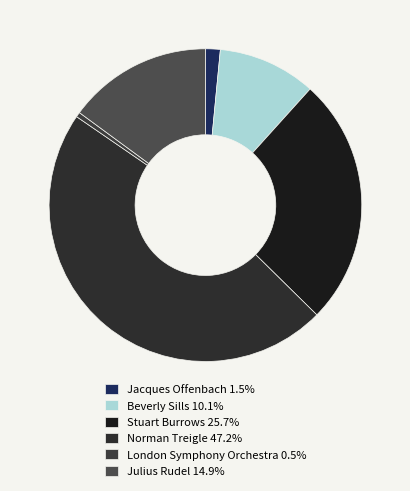

Rank the categories by value from lowest to highest.

London Symphony Orchestra, Jacques Offenbach, Beverly Sills, Julius Rudel, Stuart Burrows, Norman Treigle